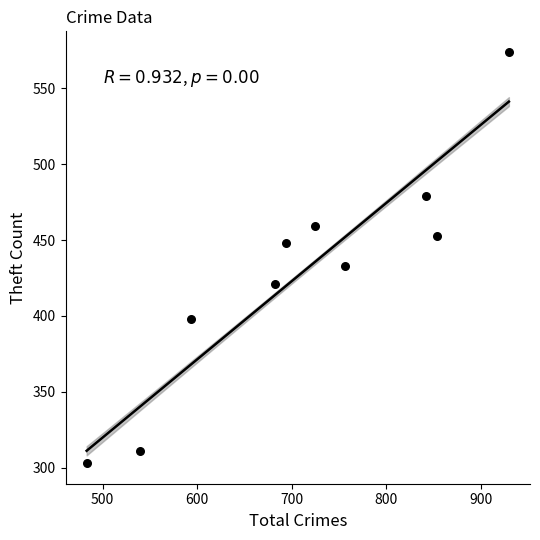

What is the range of Y values (max minus min)?

271